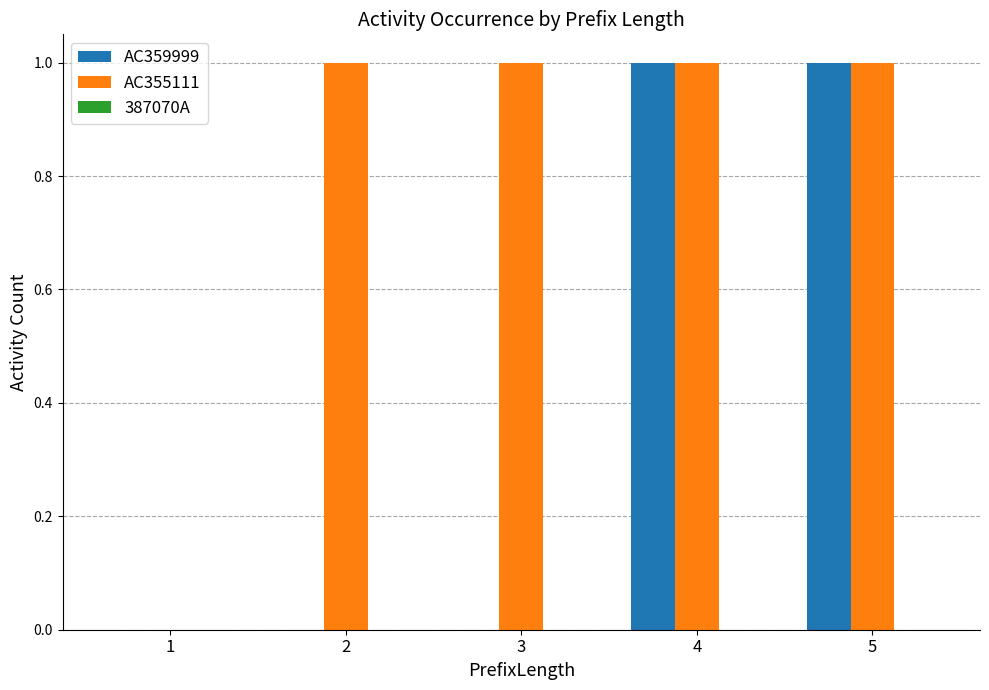

True or false: AC359999 has a value of -1 at 2.

False